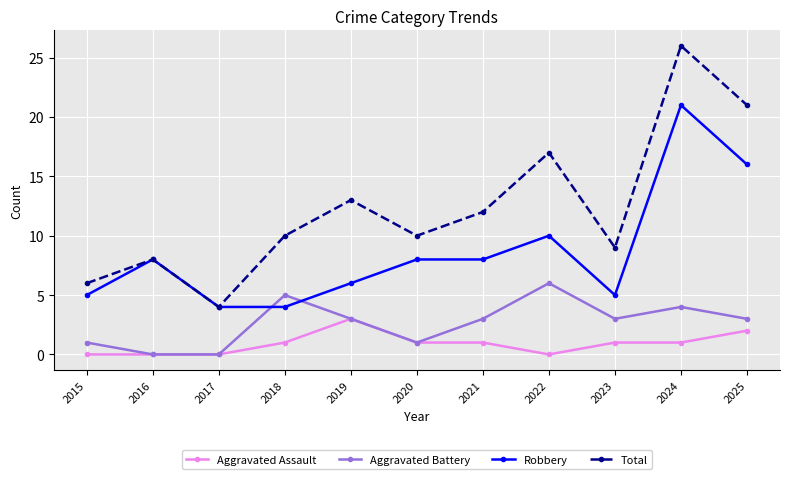

What is the value of the Aggravated Battery point at the 7th from the left?

3